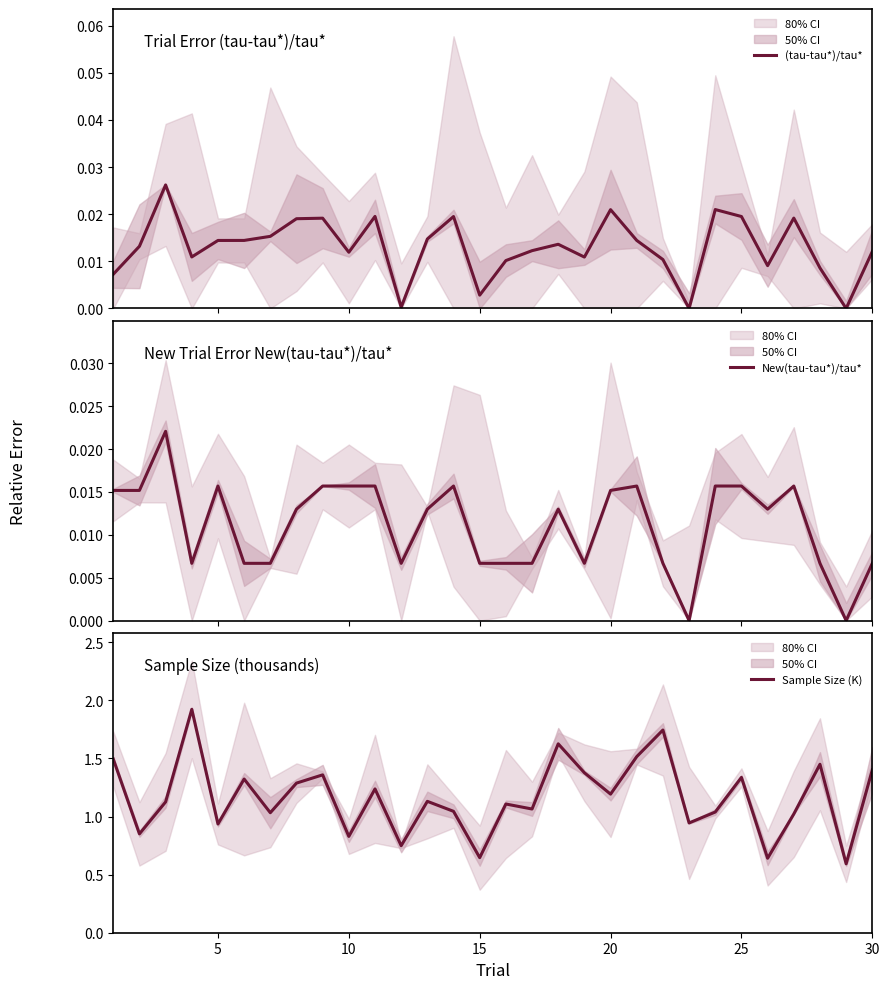

True or false: Sample Size (K) has a value of 0.8 at 25.

False